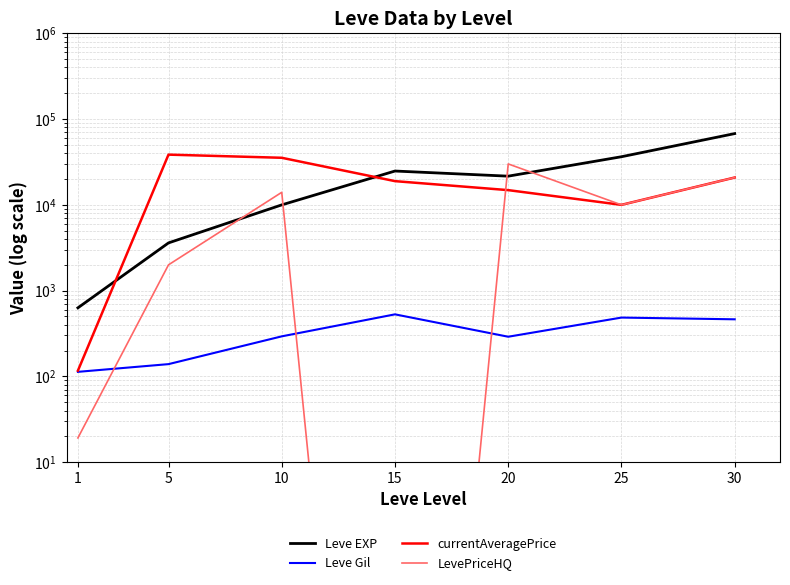

The Leve EXP series shows 6287.3 at 10. True or false?

False